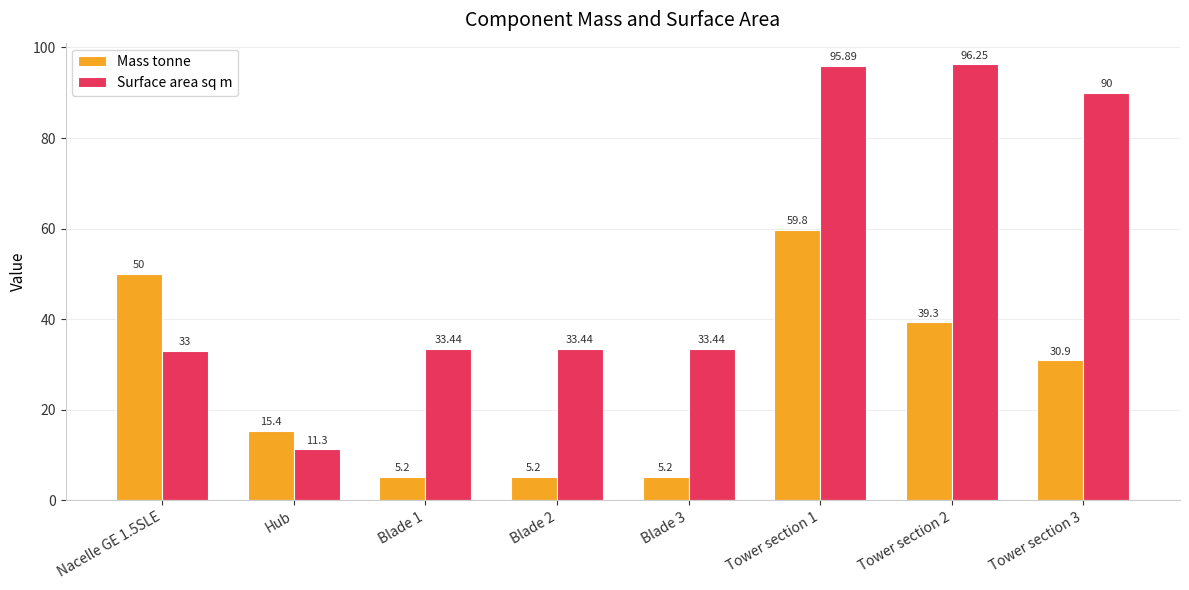

What is the label of the 3rd bar from the left?

Blade 1